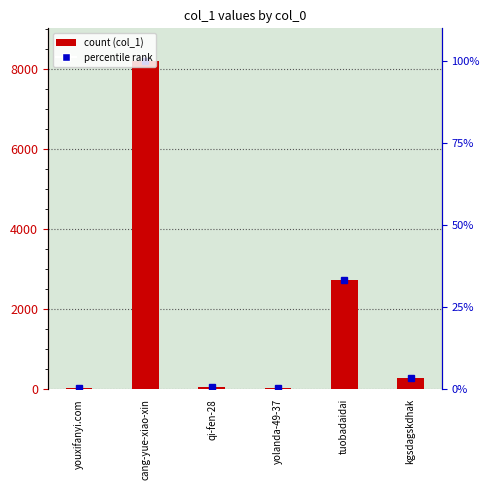

How many series are shown in this chart?

1